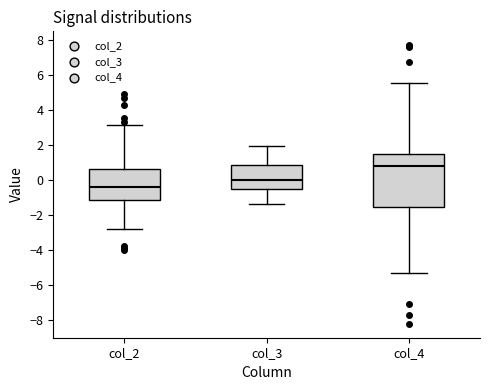

Reading left to right, transcribe this box plot: for each box, give where its median line is, the range the box spans, and where its two whiskers end, as read against the y-axis. The values are not printed on the chart, so give them approximately, as read against the axis.

col_2: median -0.4, box -1.2 to 0.6, whiskers -2.8 to 3.2
col_3: median 0.0, box -0.6 to 0.8, whiskers -1.4 to 2.0
col_4: median 0.8, box -1.6 to 1.6, whiskers -5.4 to 5.6